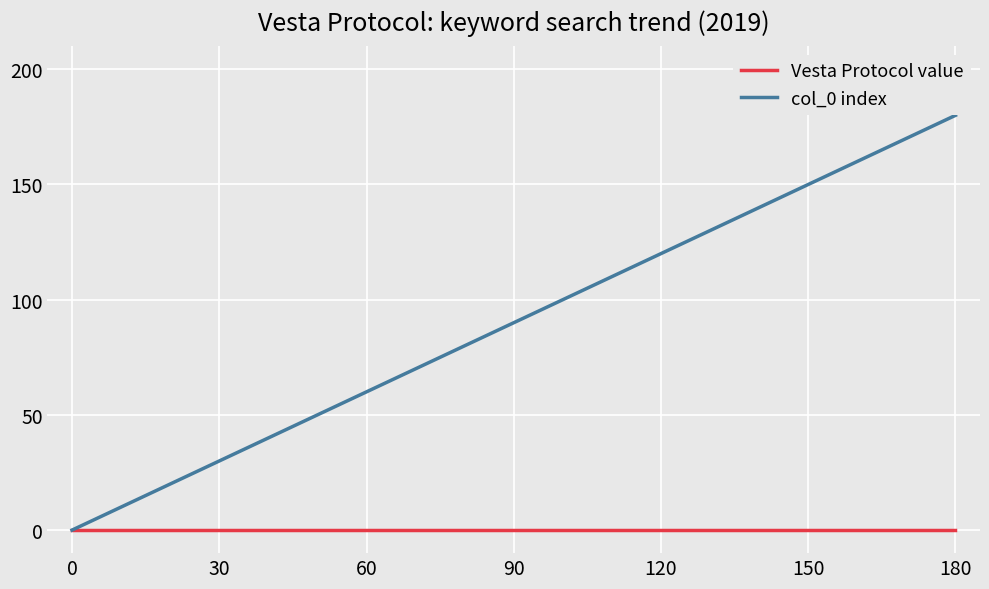

What is the maximum value shown in the chart?

180